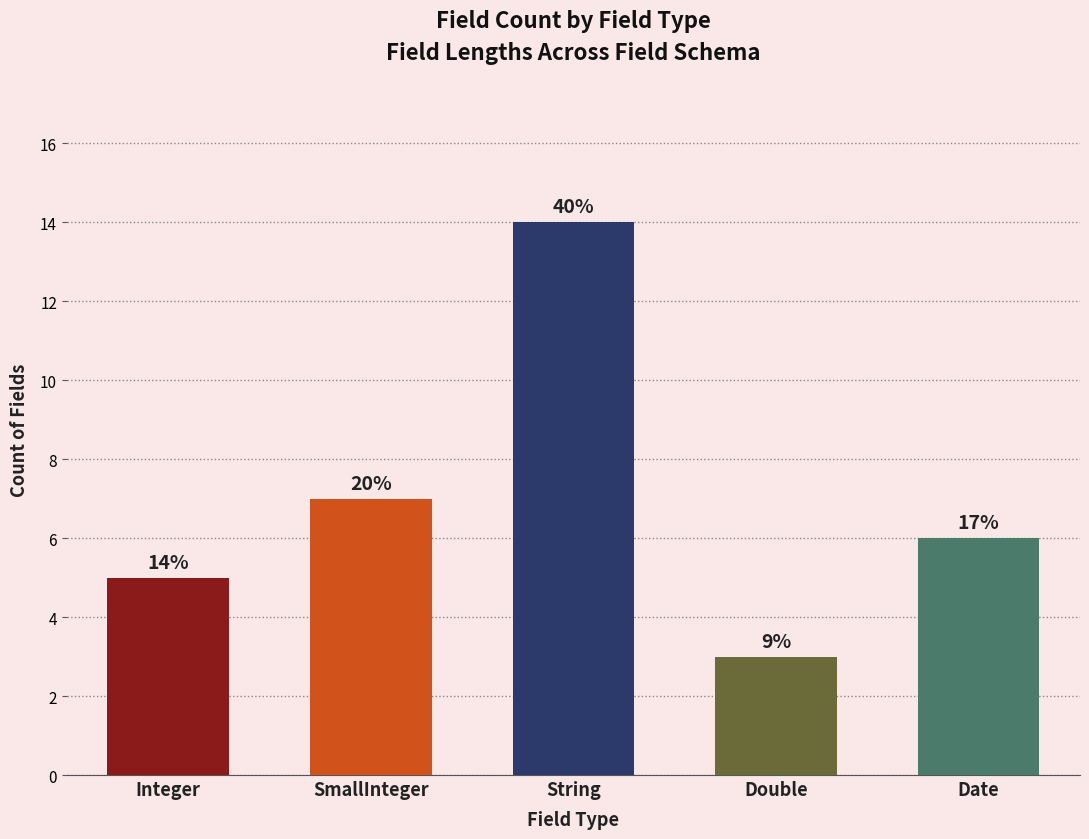

At which label does the data first exceed 6?

SmallInteger